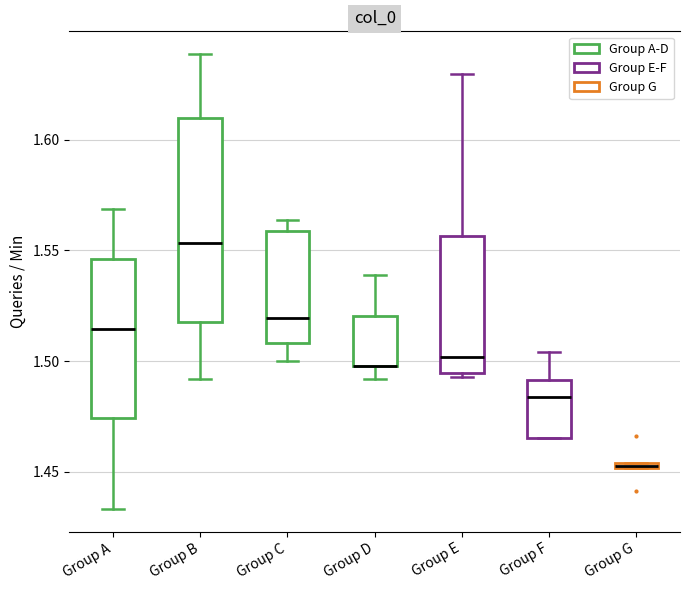

Where is the lower edge of the box for Group E on the y-axis? The values are not printed on the chart, so give them approximately, as read against the axis.

1.495